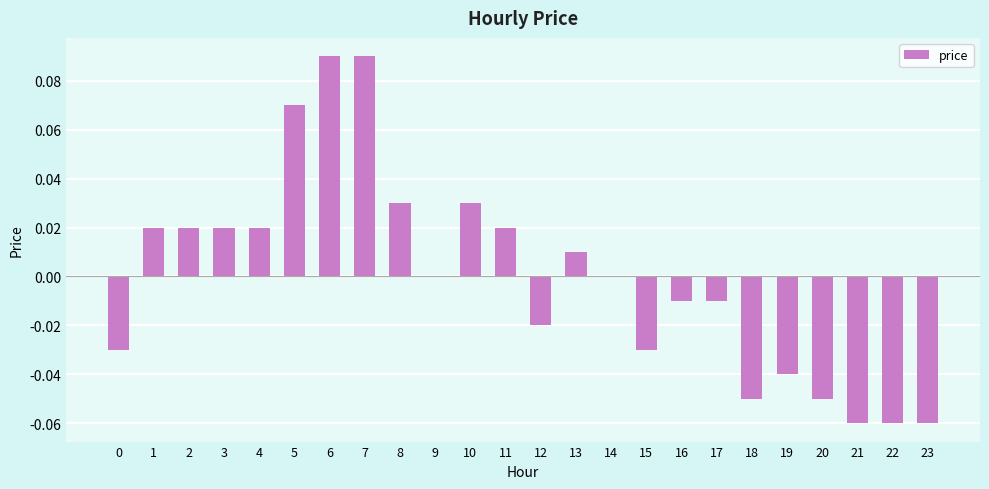

True or false: the data shows 0.0 at 2.

True